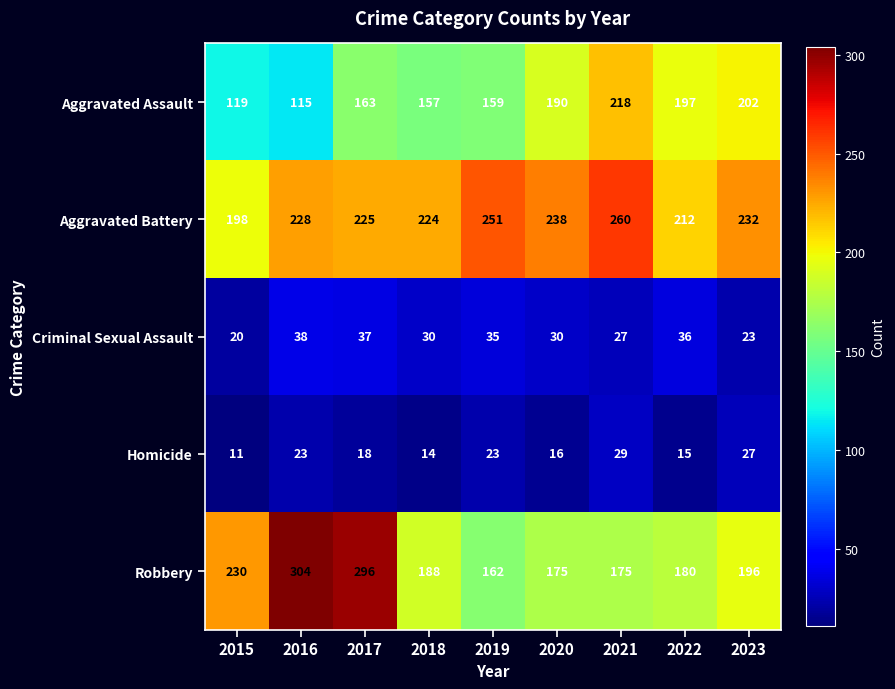

List the series in order of their peak value, lowest first.

Homicide, Criminal Sexual Assault, Aggravated Assault, Aggravated Battery, Robbery